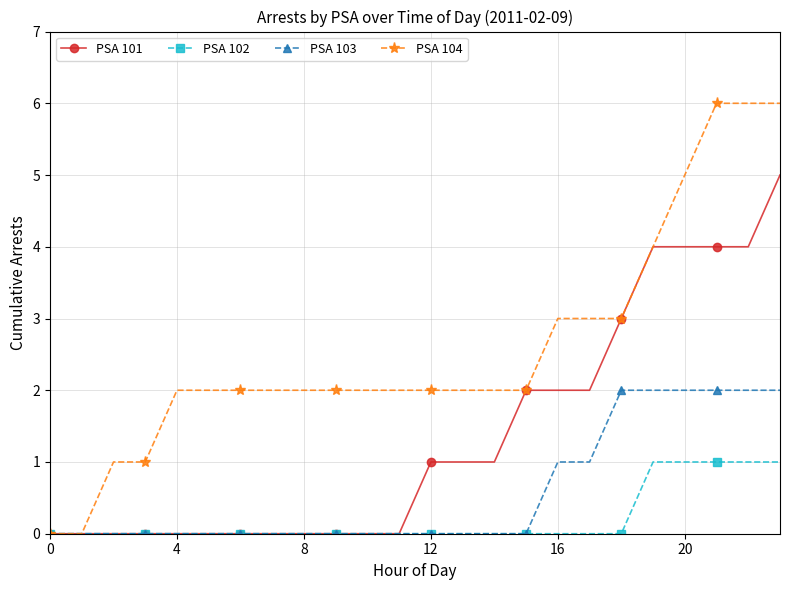

Rank the series by their average value, from highest to lowest.

PSA 104, PSA 101, PSA 103, PSA 102